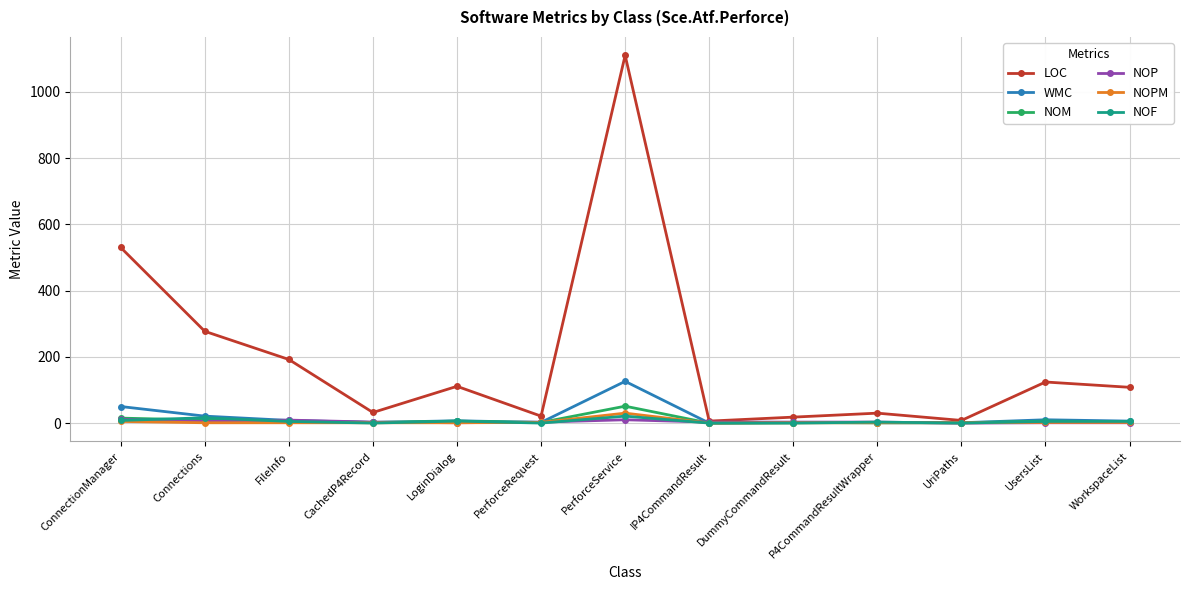

What is the label of the 12th point from the right?

Connections